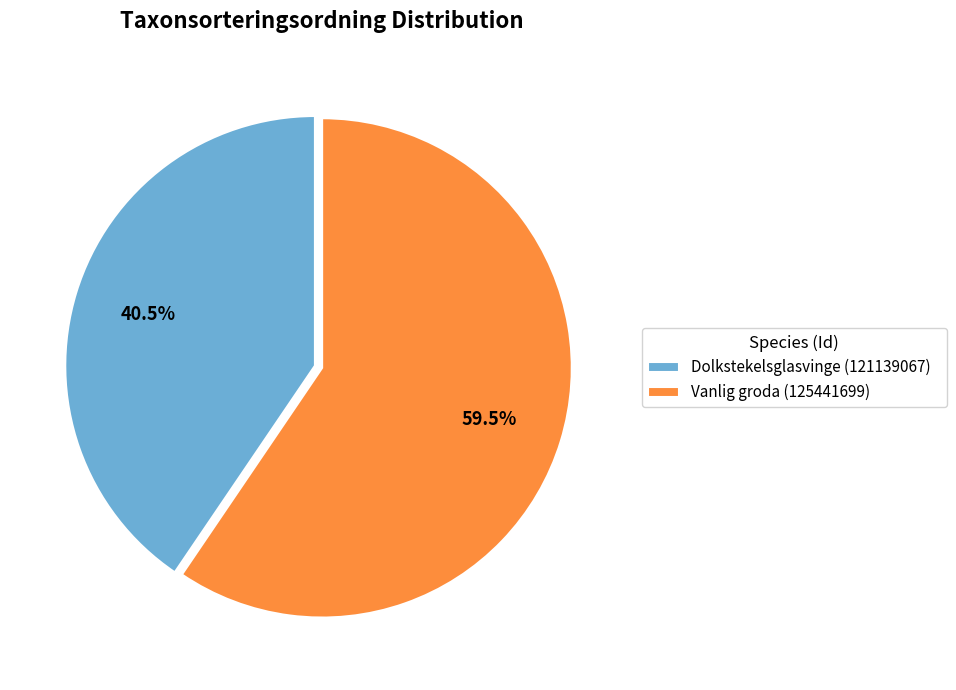

To the nearest percent, what is the average slice percentage?

50%